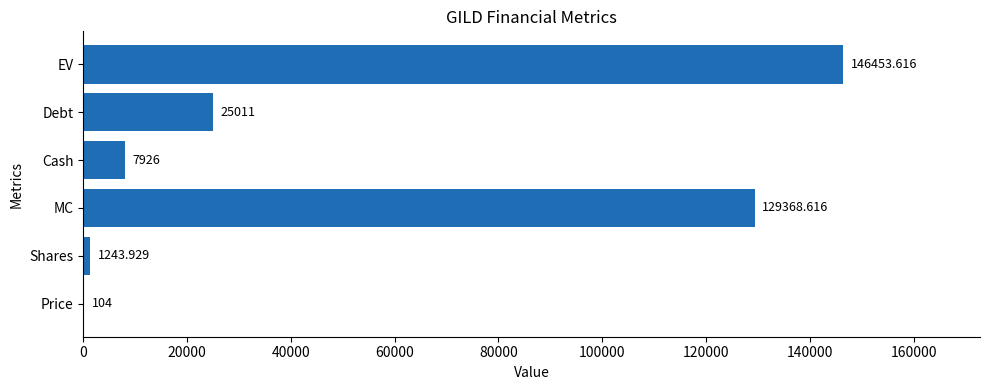

Between Debt and Price, which is larger?

Debt